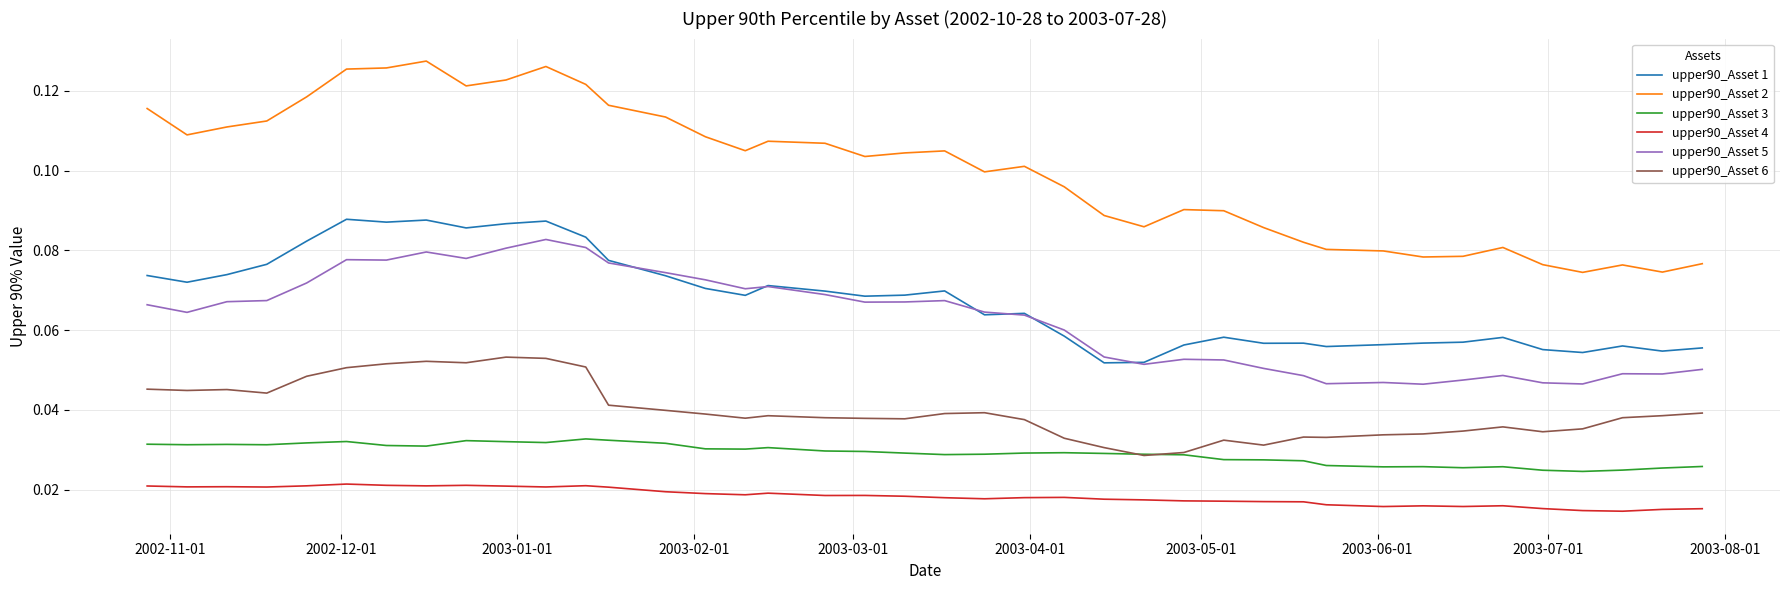

Does the chart have visible grid lines?

Yes